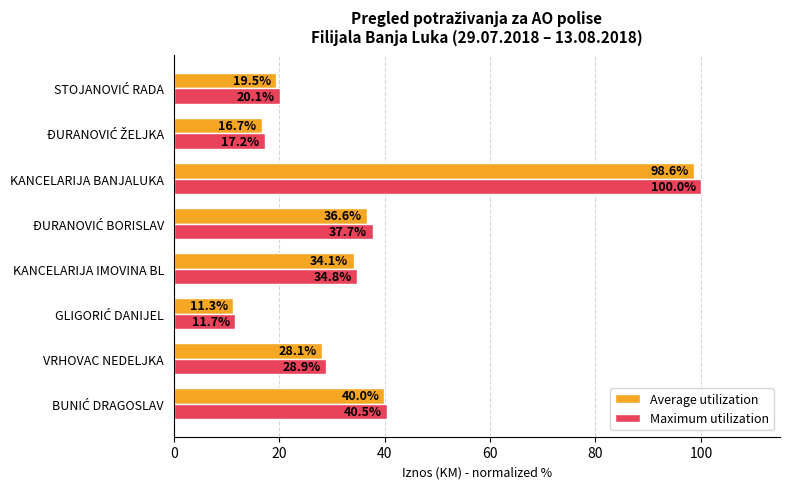

Which series has the largest range (max minus min)?

Maximum utilization